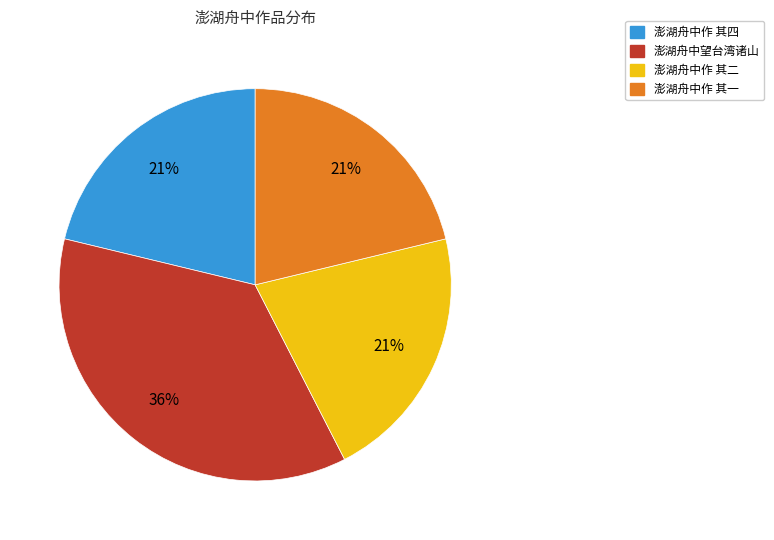

What is the ratio of the value at 澎湖舟中作 其二 to the value at 澎湖舟中望台湾诸山?

0.6